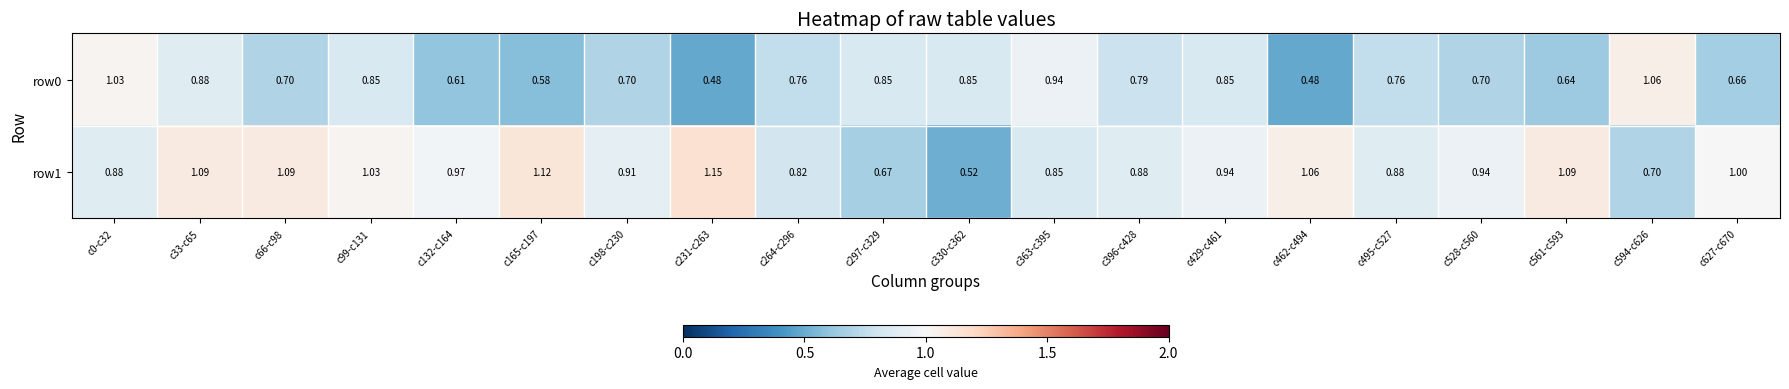

Which series has the largest range (max minus min)?

row1